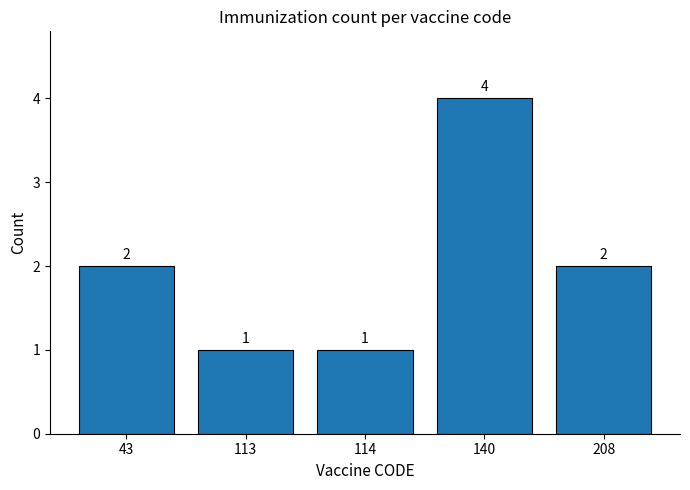

What is the difference between the maximum and second lowest values?

3